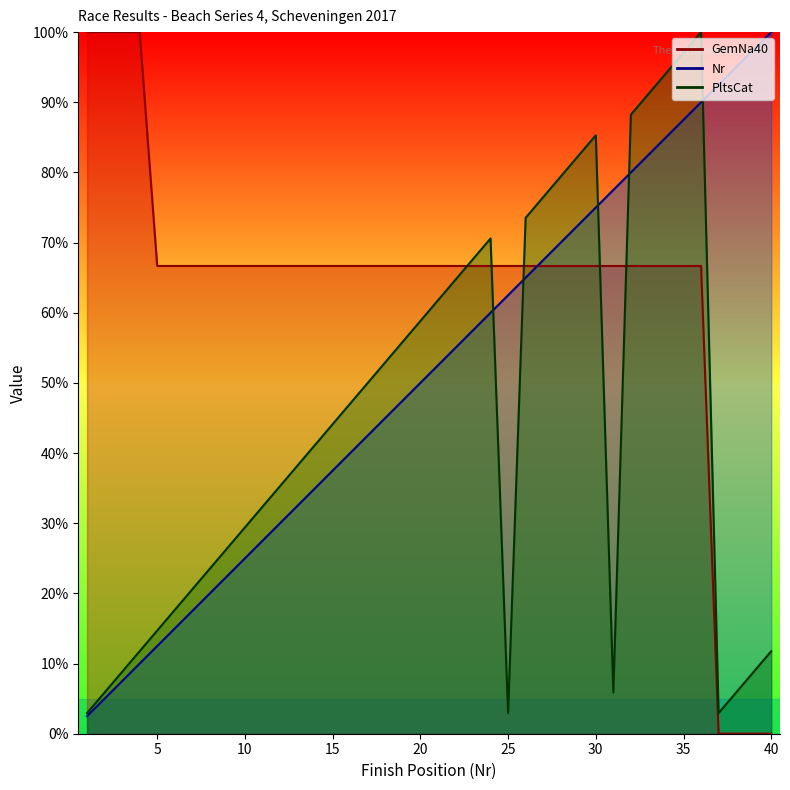

At which category does PltsCat reach its first local valley?

25